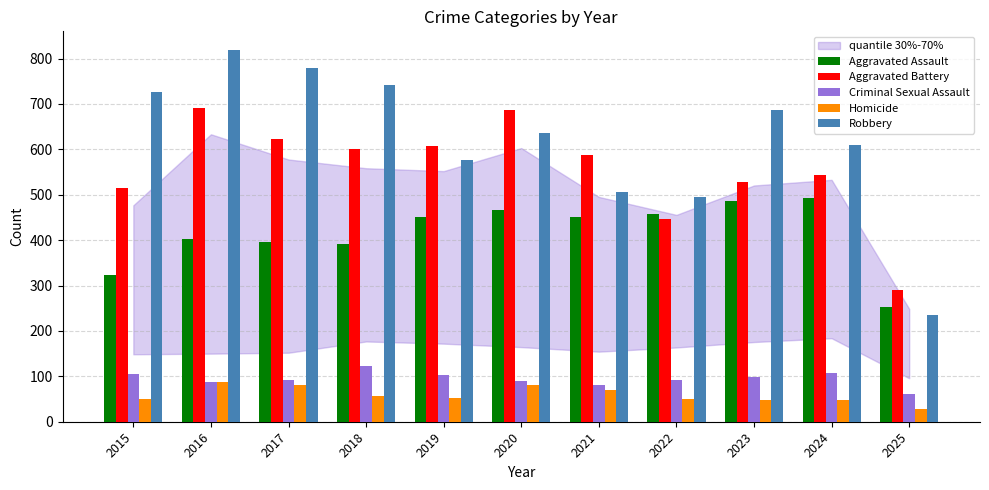

The value of Aggravated Battery at 2015 is 515. True or false?

True